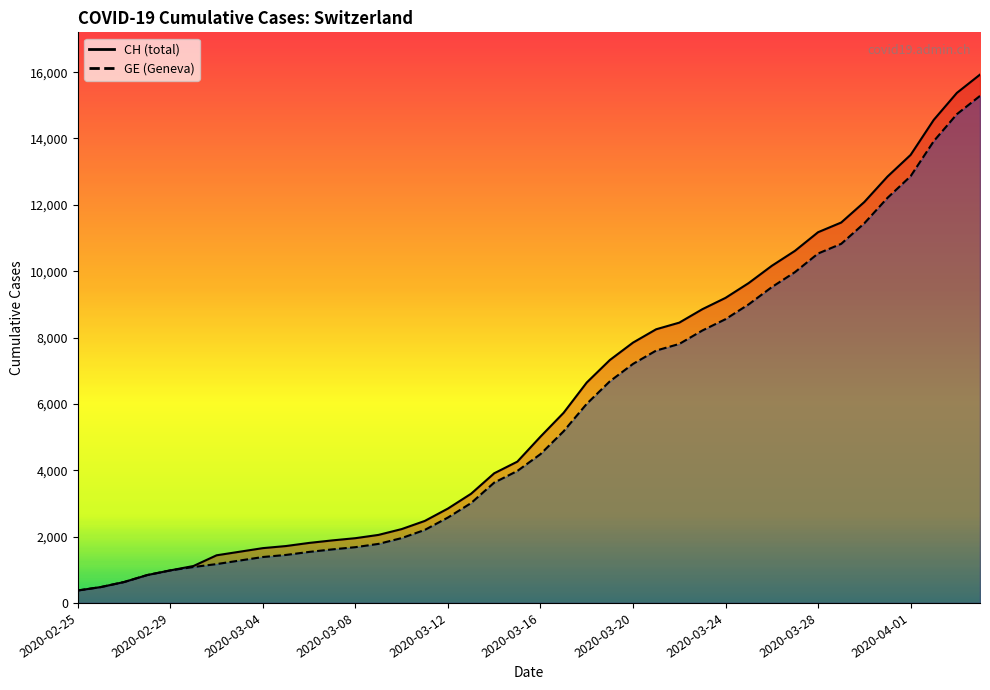

Between 2020-03-19 and 2020-03-05, which is larger?

2020-03-19